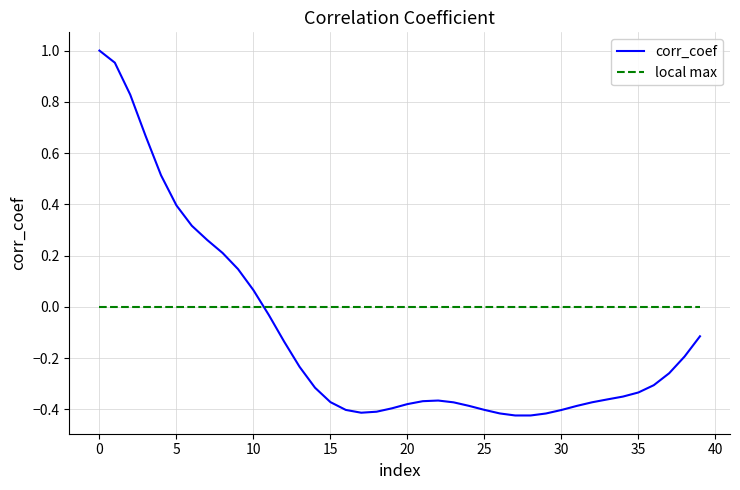

Which series has the largest total across all categories?

local max